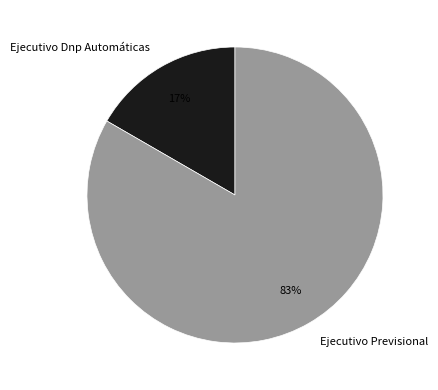

To the nearest percent, what is the average slice percentage?

50%